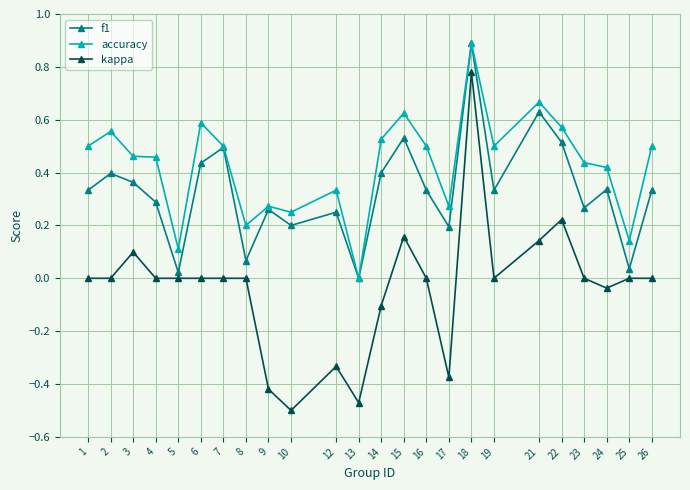

List the series in order of their overall mean, lowest first.

kappa, f1, accuracy